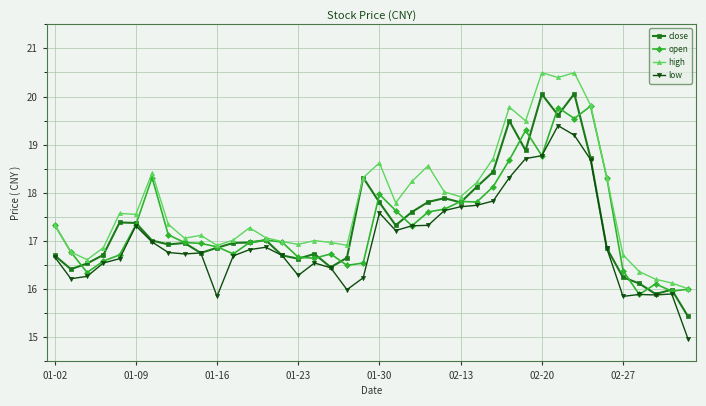

True or false: high has more than 1 interior local peaks.

True